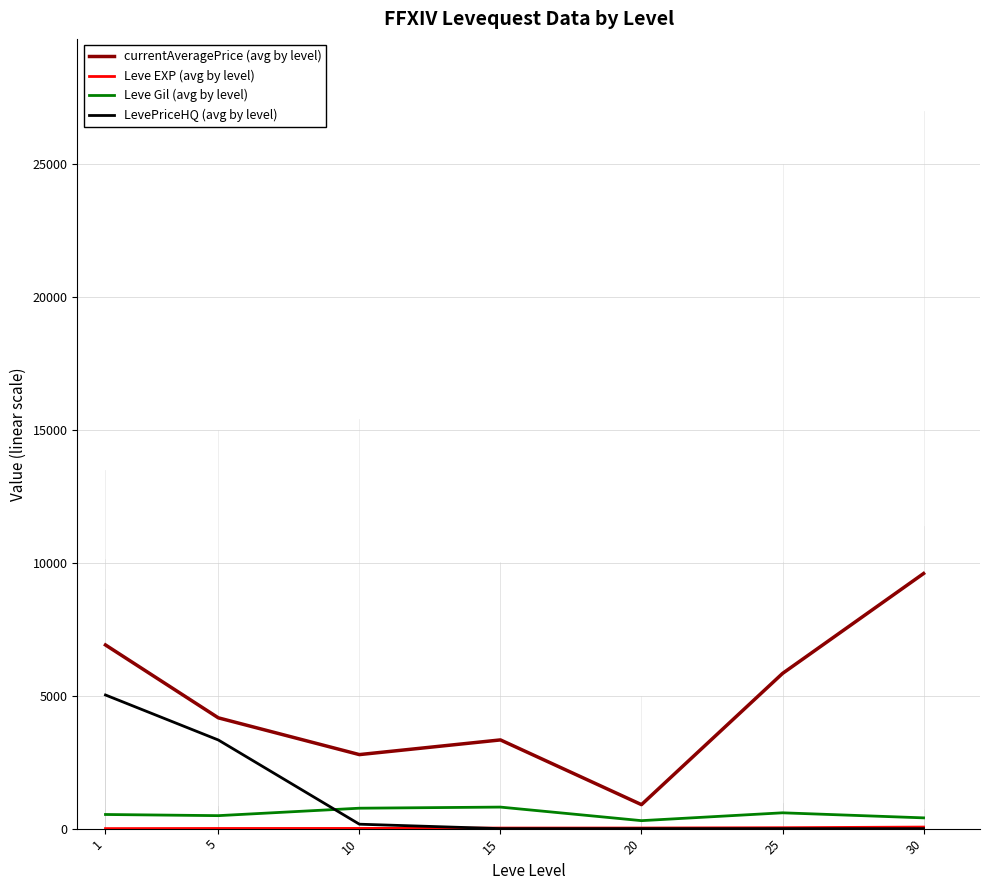

True or false: currentAveragePrice (avg by level) and Leve Gil (avg by level) intersect in this chart.

False